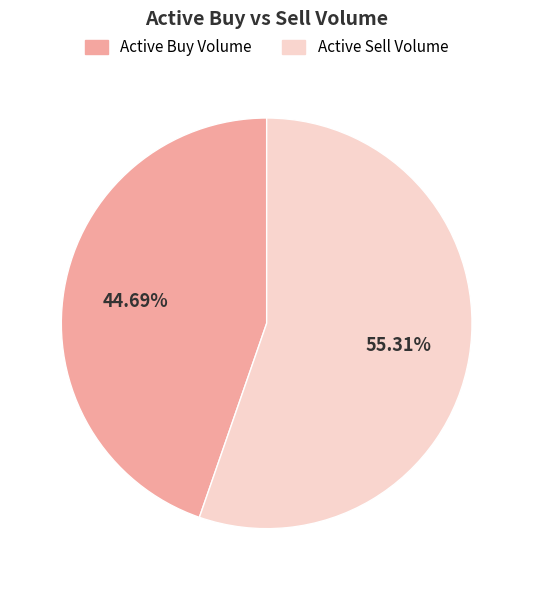

Is there any slice that represents more than half of the pie?

Yes